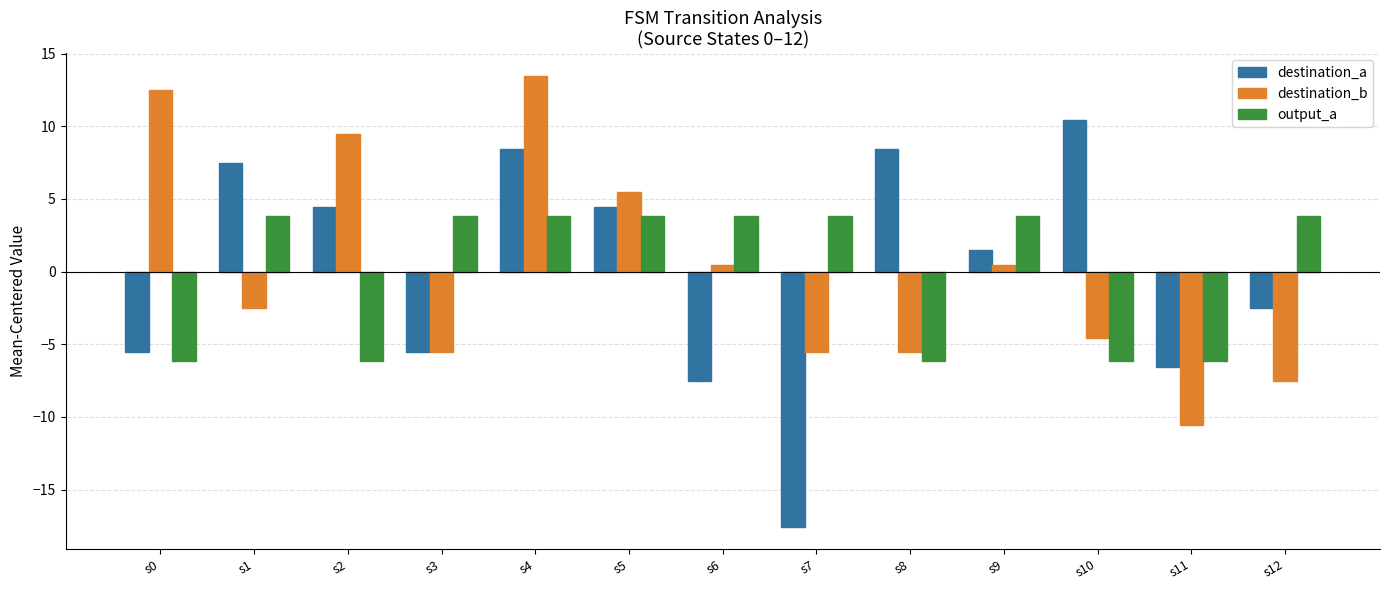

What is the lowest value of the destination_a series?

-17.5